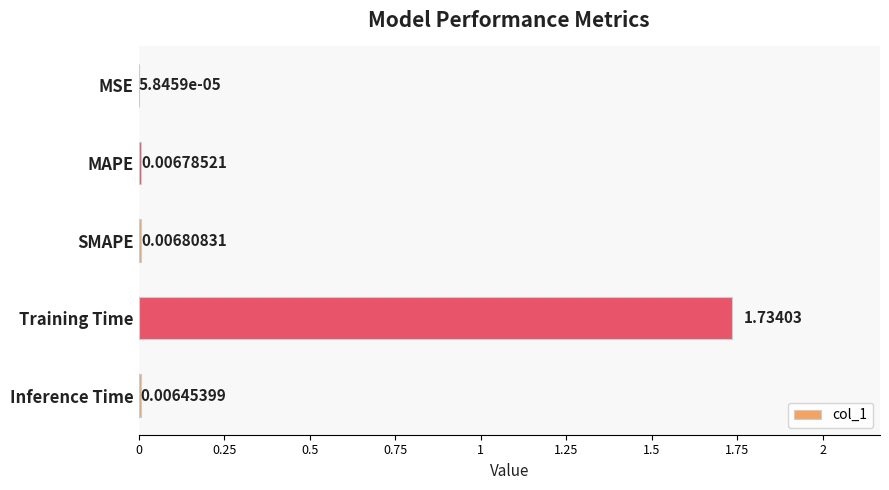

Which label corresponds to the largest value in the chart?

Training Time